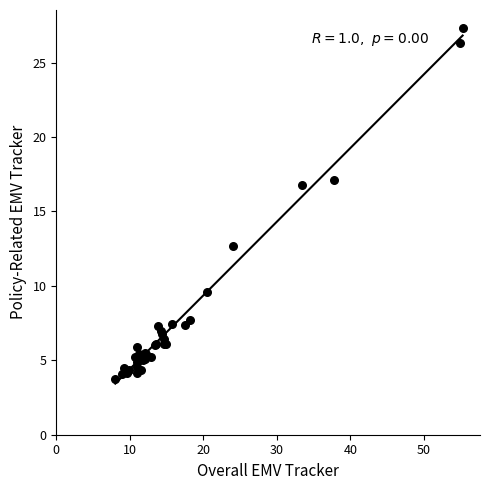

What Y value in the scatter plot is closest to 15?

16.8